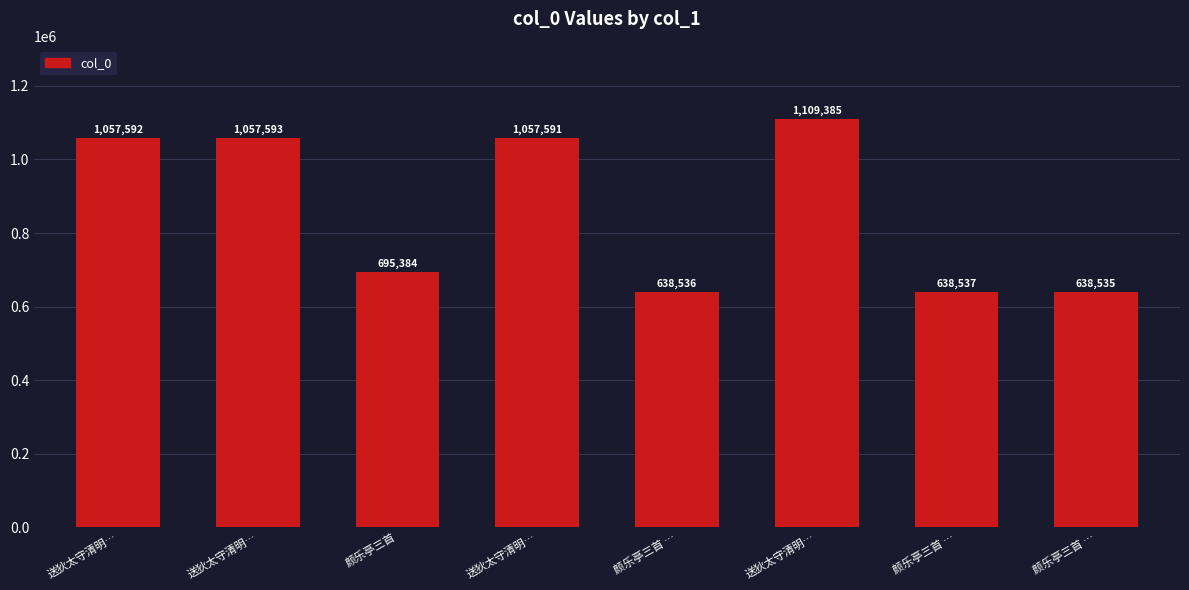

Rank the categories by value from lowest to highest.

颜乐亭三首 …, 颜乐亭三首 …, 颜乐亭三首 …, 颜乐亭三首, 送狄太守清明…, 送狄太守清明…, 送狄太守清明…, 送狄太守清明…